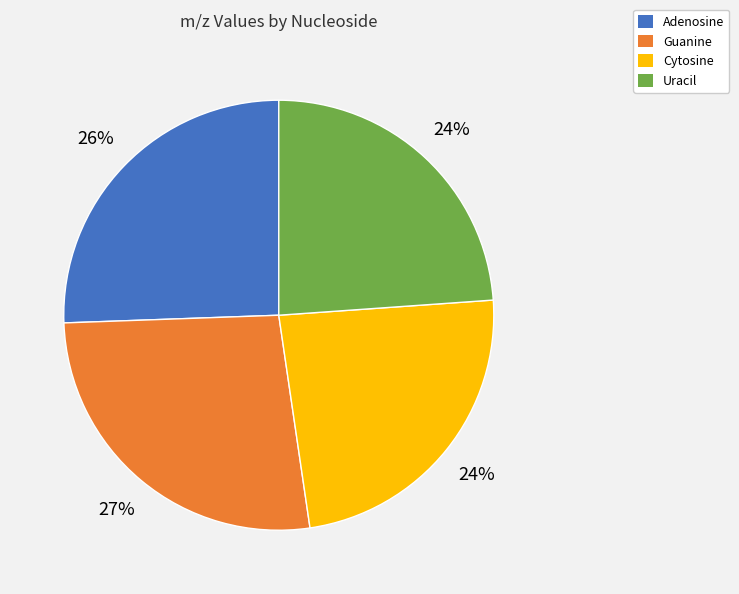

To the nearest percent, what is the average slice percentage?

25%